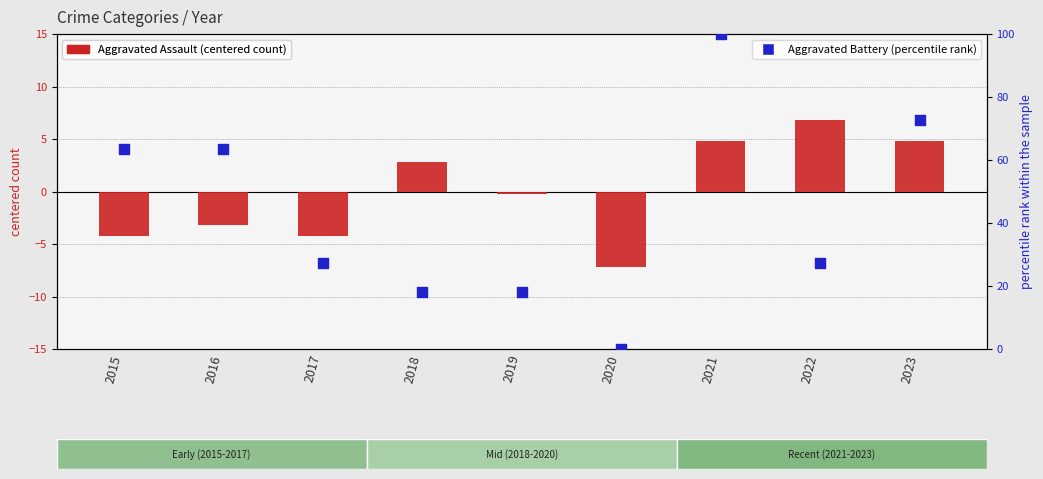

Which series contains the highest Y value?

Aggravated Battery (percentile)